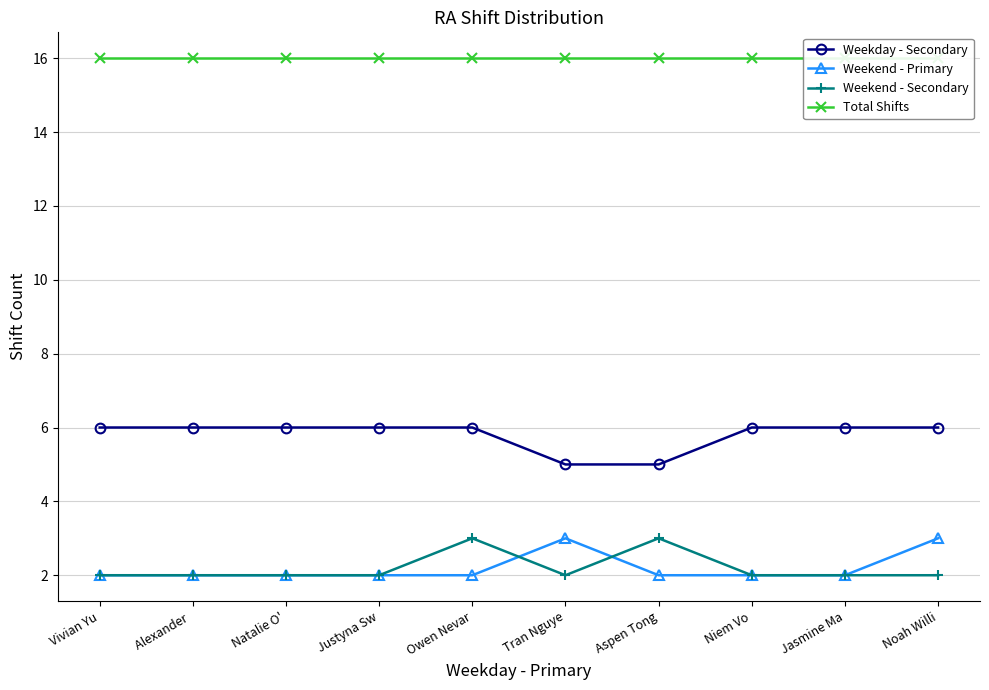

Rank the series at Niem Vo from highest to lowest value.

Total Shifts, Weekday - Secondary, Weekend - Primary, Weekend - Secondary